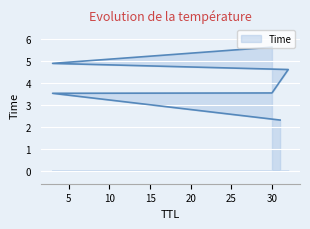

Reading left to right, transcribe all the data shown in this chart.

2.3	3.5	3.5	4.6	4.9	5.6